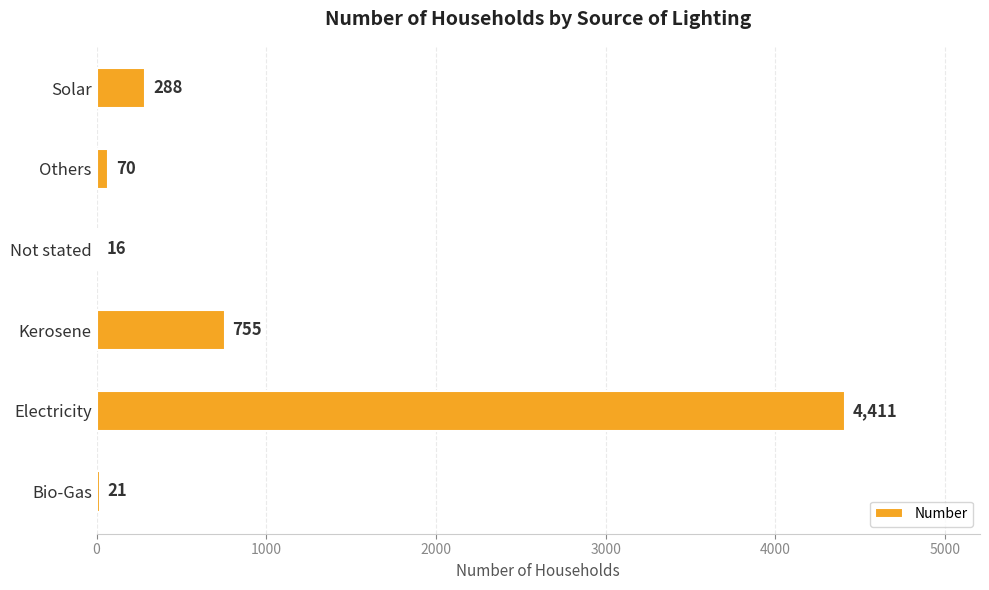

At which label is the value closest to 2213?

Kerosene